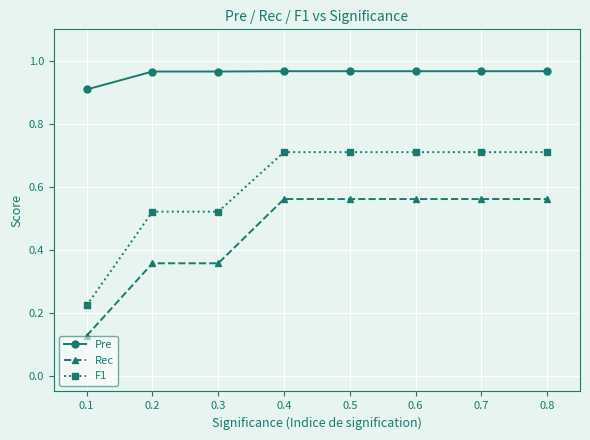

How many lines are shown in the chart?

3